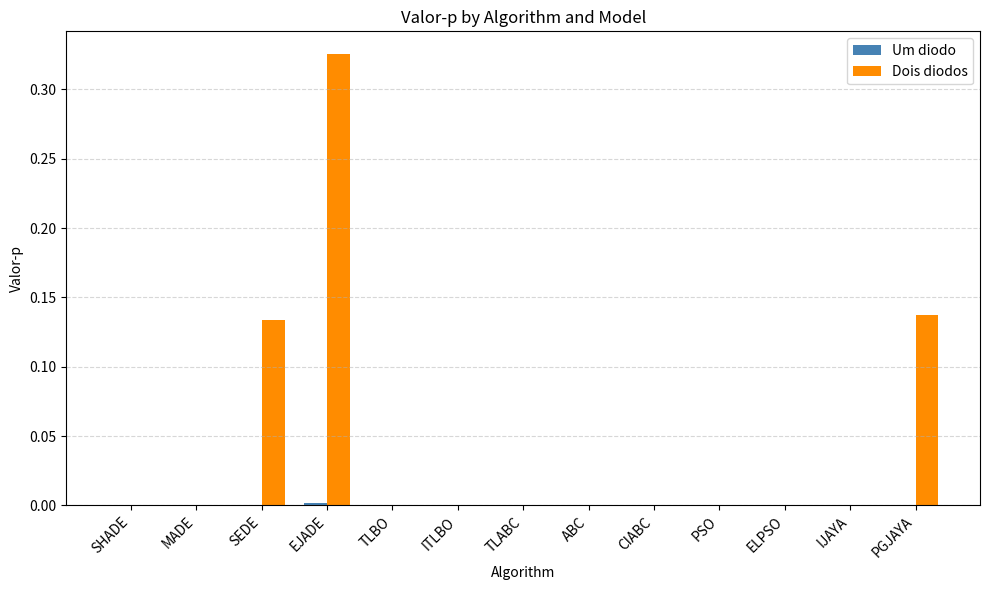

At which label does Dois diodos reach its peak?

EJADE